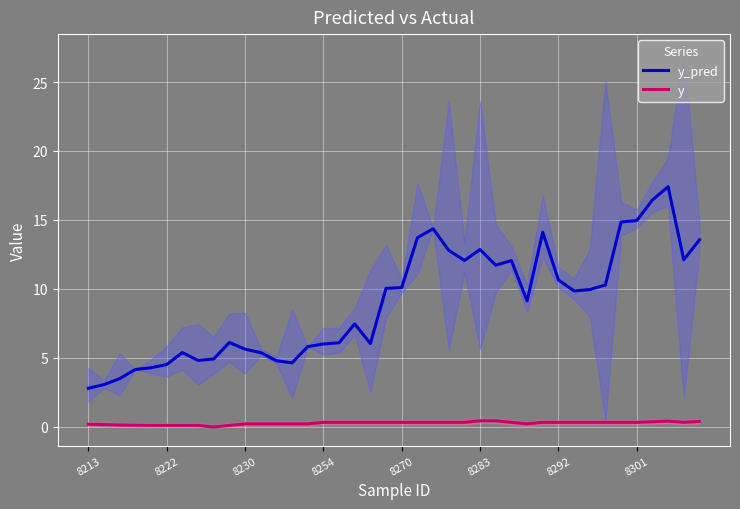

True or false: y_pred and y cross at least once.

False